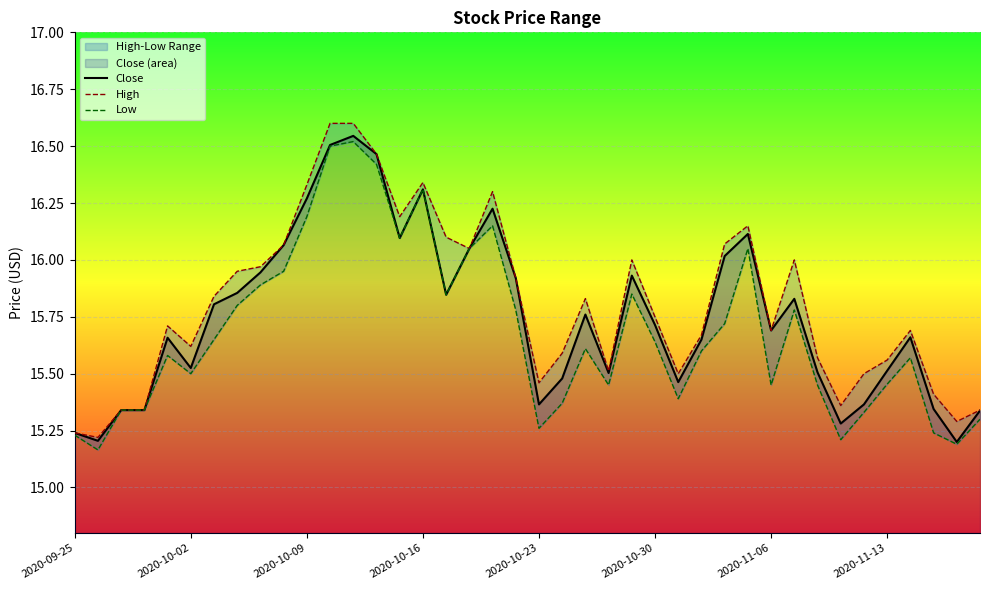

Does the chart display data point markers on the line(s)?

No